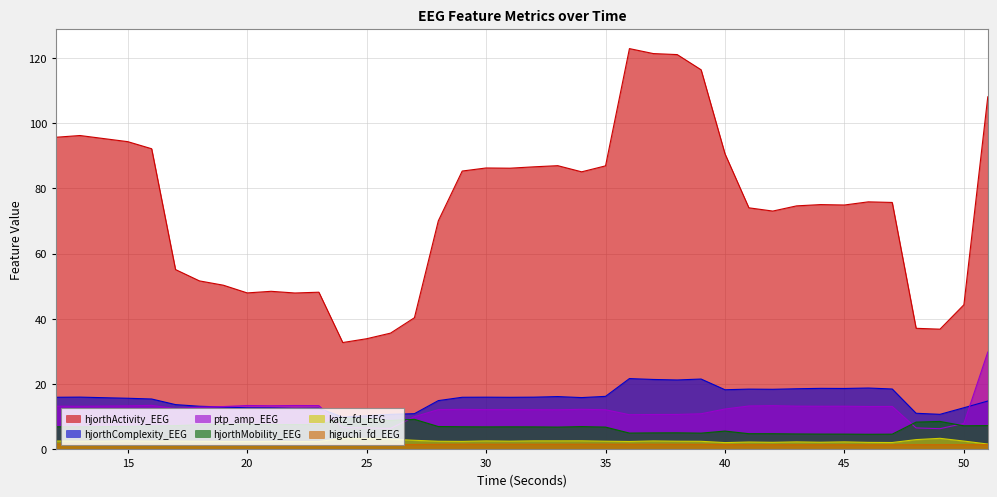

Rank the series by their maximum value, from highest to lowest.

hjorthActivity_EEG, ptp_amp_EEG, hjorthComplexity_EEG, hjorthMobility_EEG, katz_fd_EEG, higuchi_fd_EEG